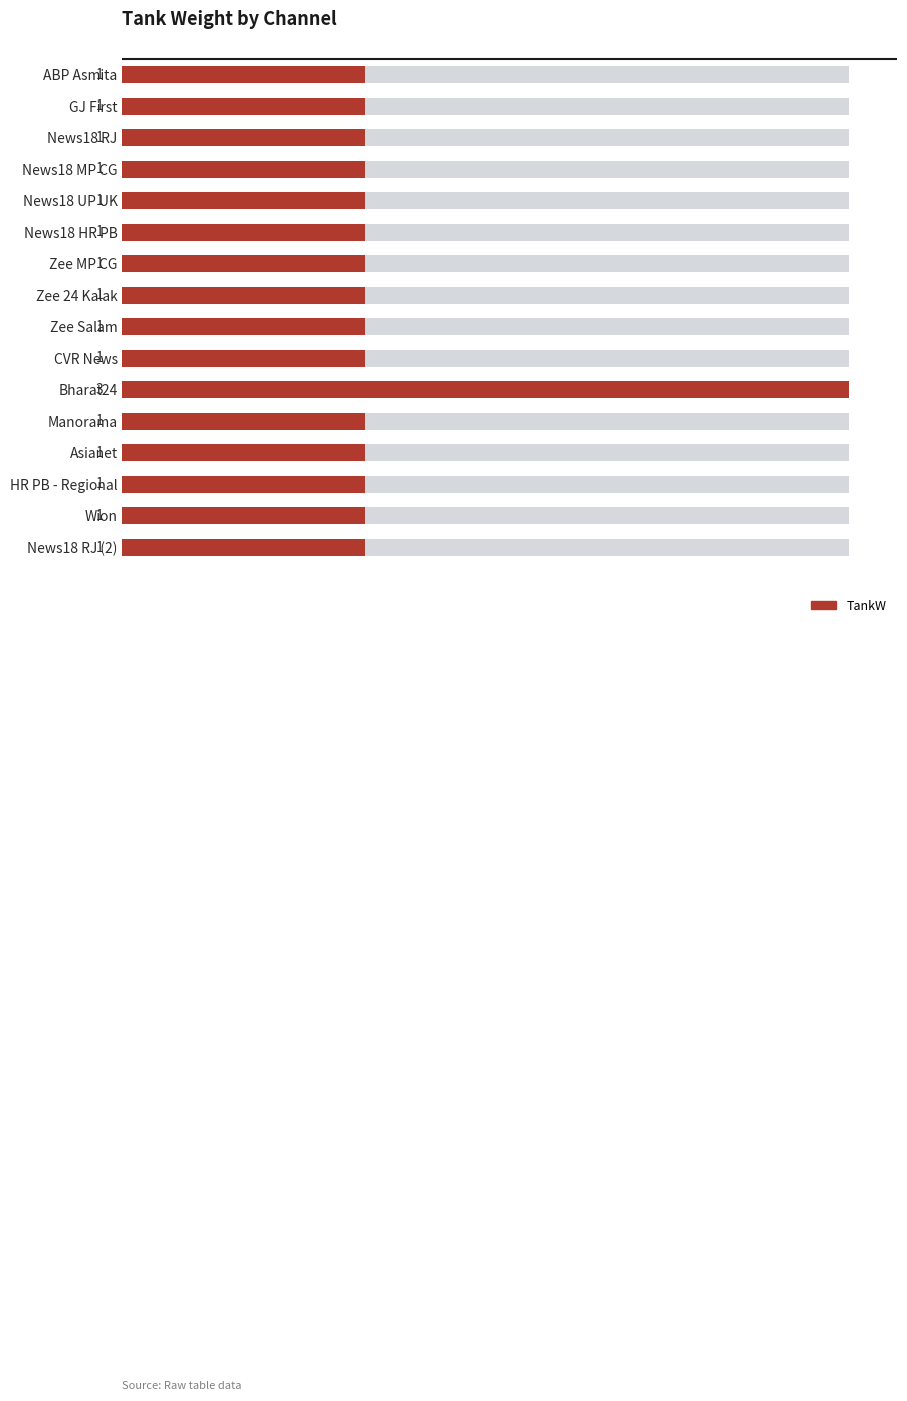

What is the sum of the values at Asianet and HR PB - Regional?

2